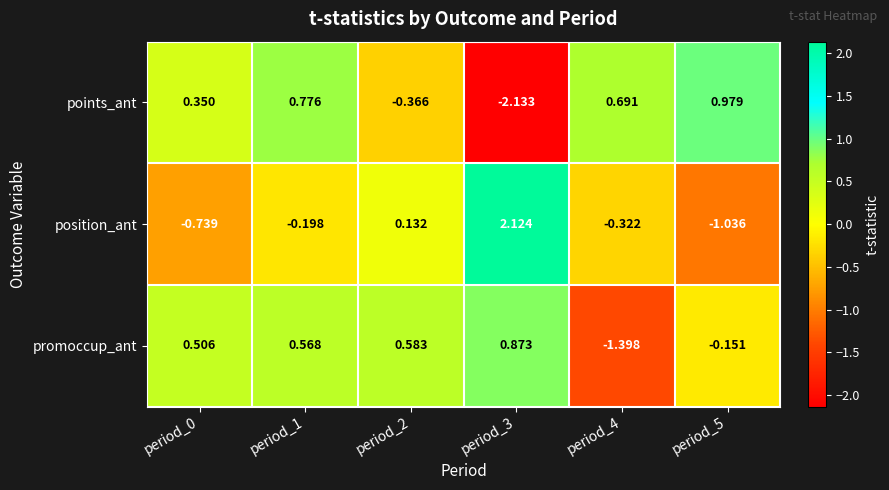

Which series has the largest range (max minus min)?

position_ant